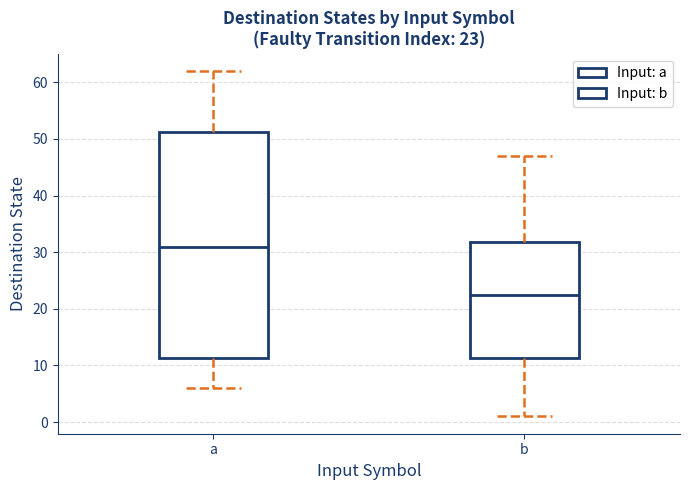

Which box is the tallest, from its lower edge to its upper edge?

a